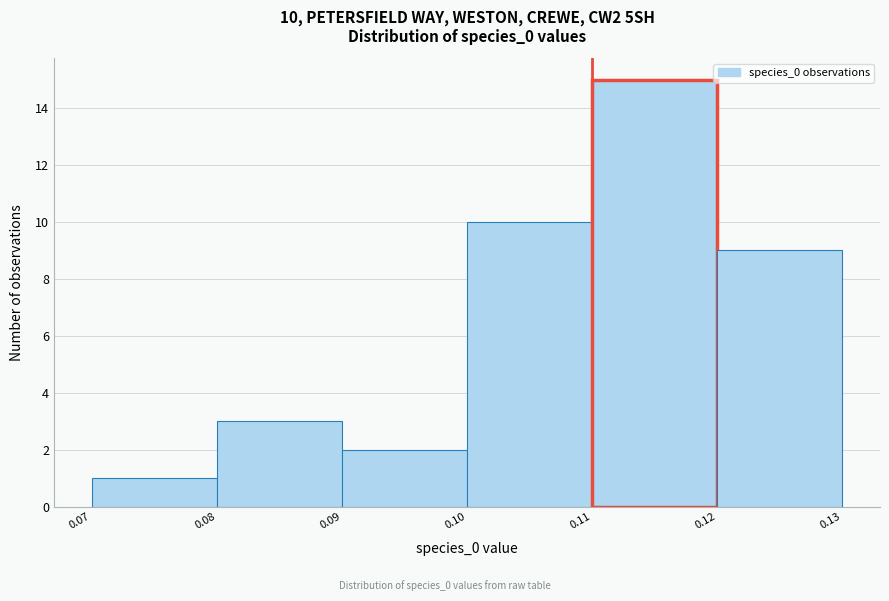

Over which range of the x-axis is the bar tallest?

0.11 to 0.12